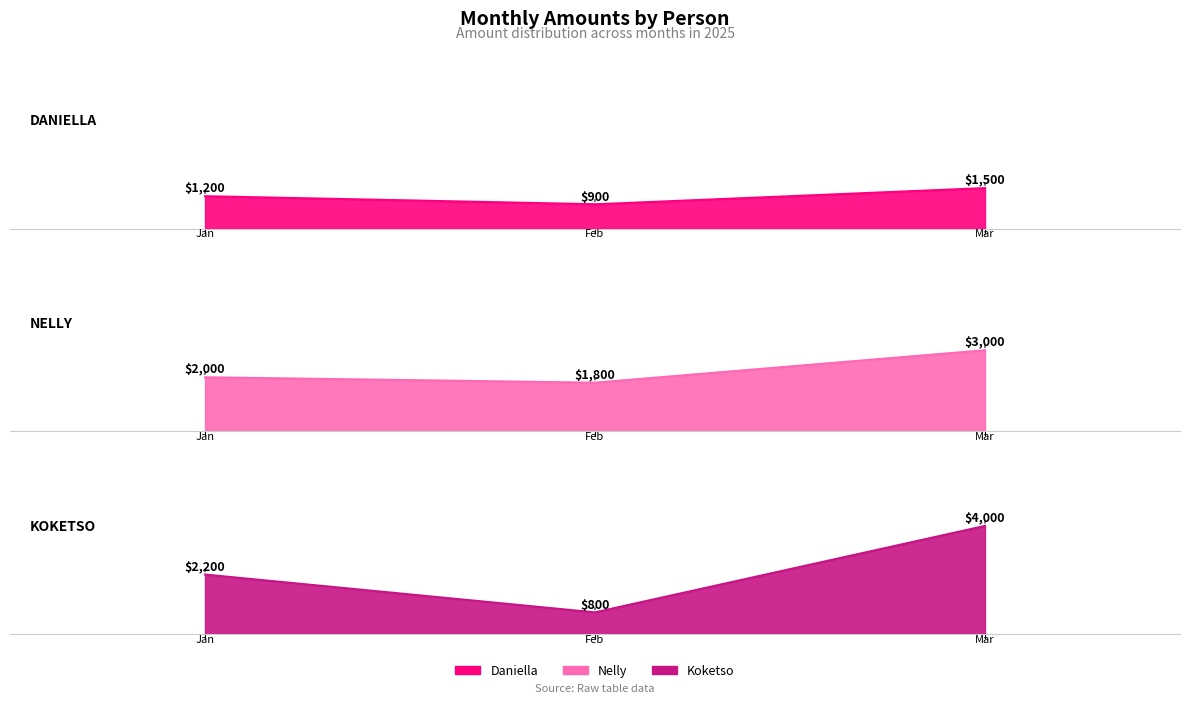

Does the chart display data point markers on the line(s)?

No